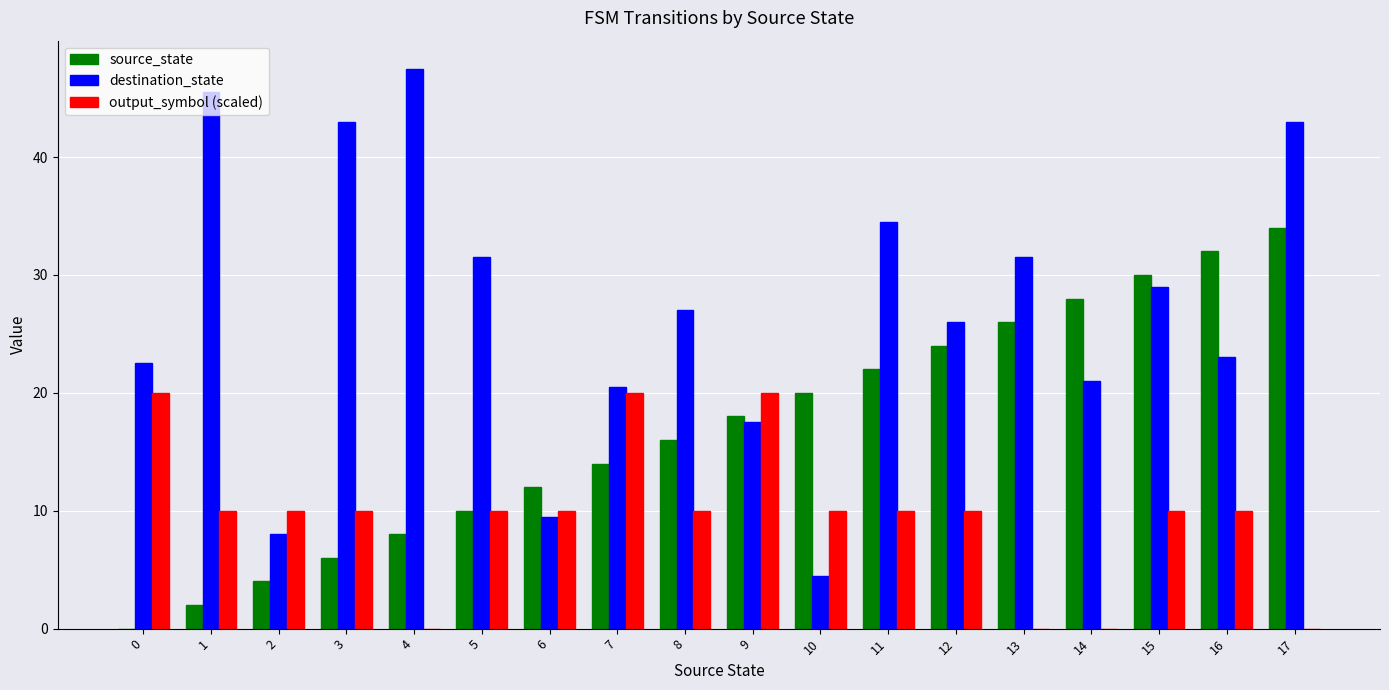

What is the total value across all series at 3?

59.0